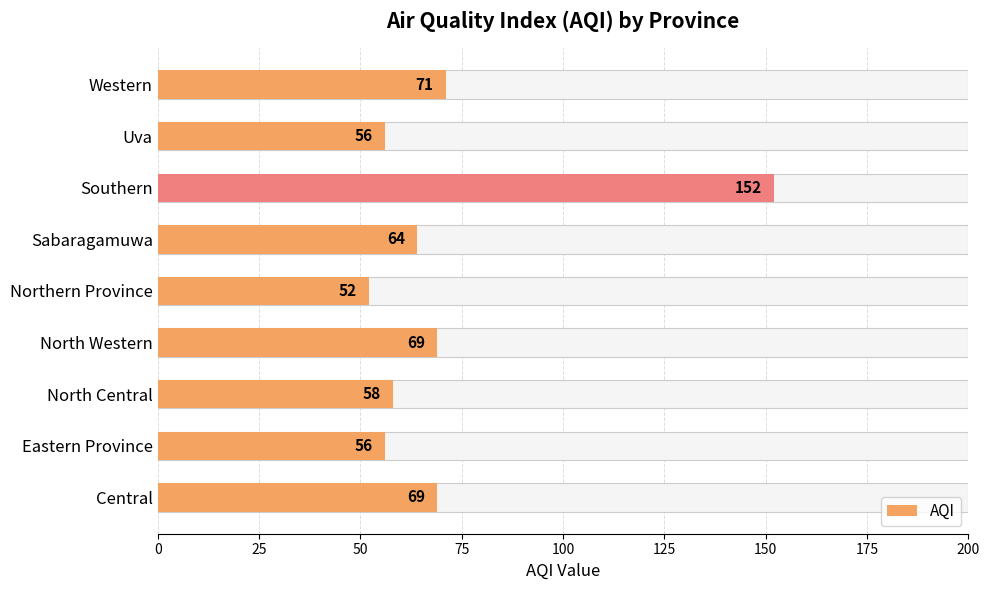

How many bars are there in total?

9